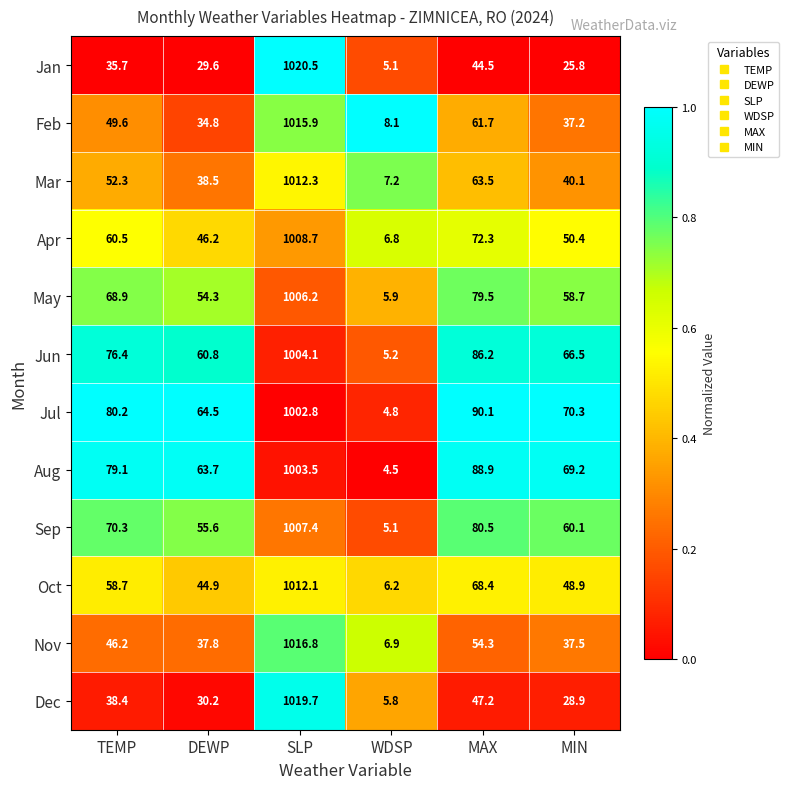

Is the value of Aug at TEMP greater than the value of Sep at DEWP?

Yes